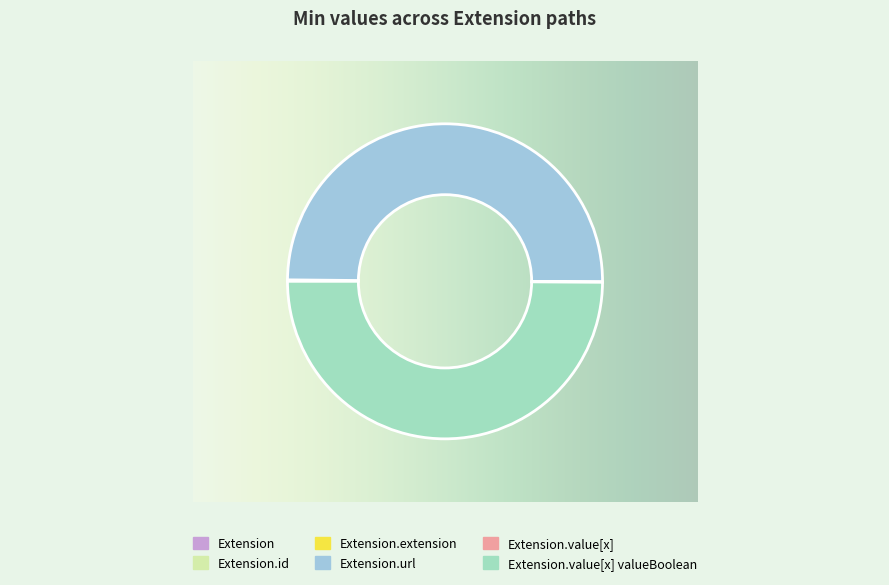

Count the number of slices in the pie.

6